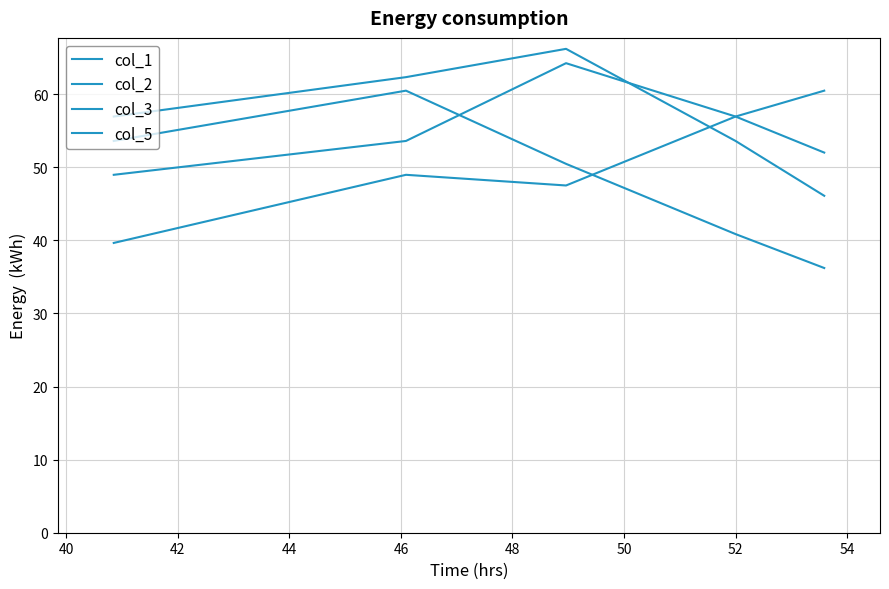

How many lines are shown in the chart?

4